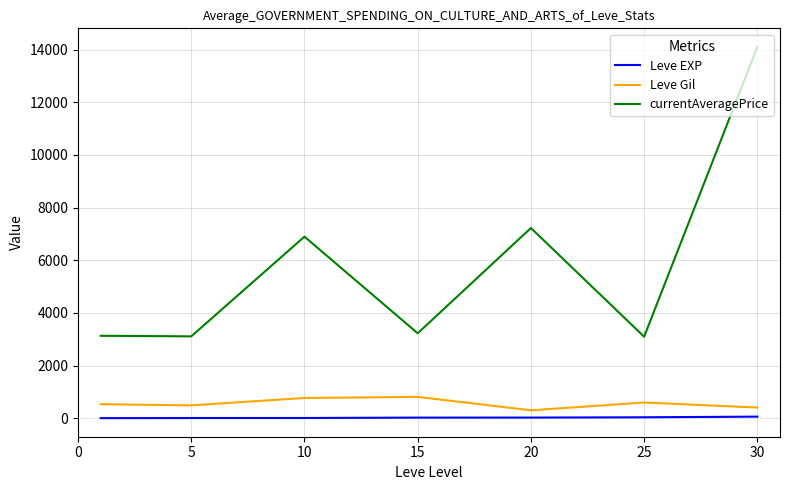

Which series has the largest range (max minus min)?

currentAveragePrice